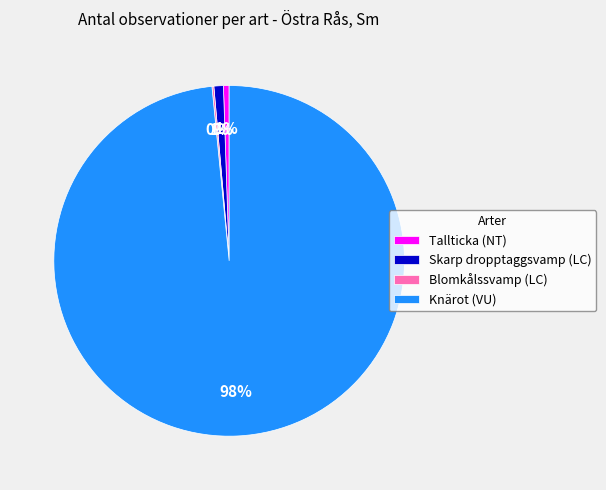

Which category has the biggest portion of the pie?

Knärot (VU)